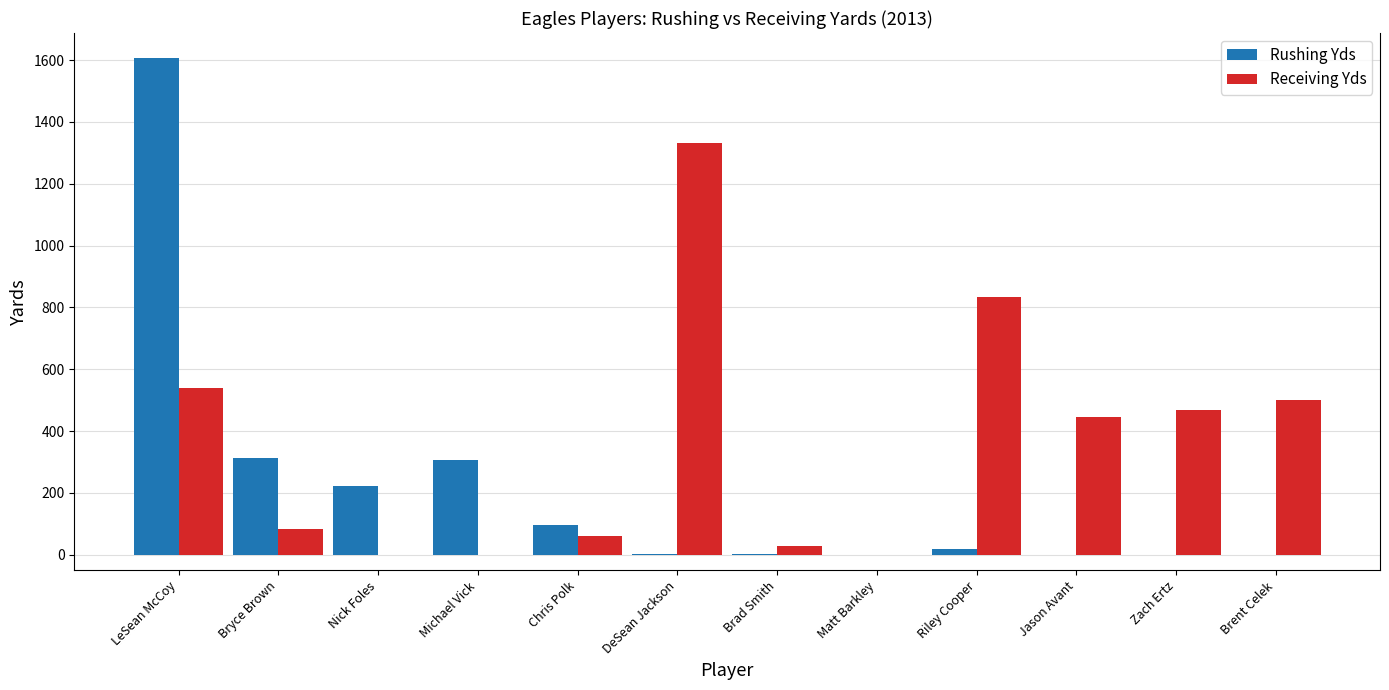

Count the number of data series in this chart.

2